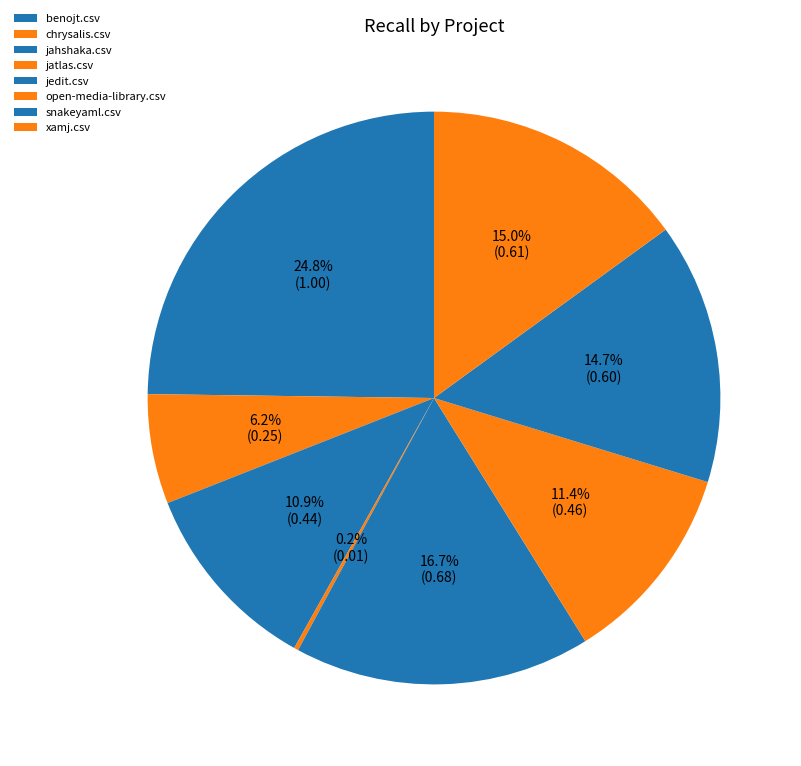

Is it true that jatlas.csv is 0% of the pie?

True